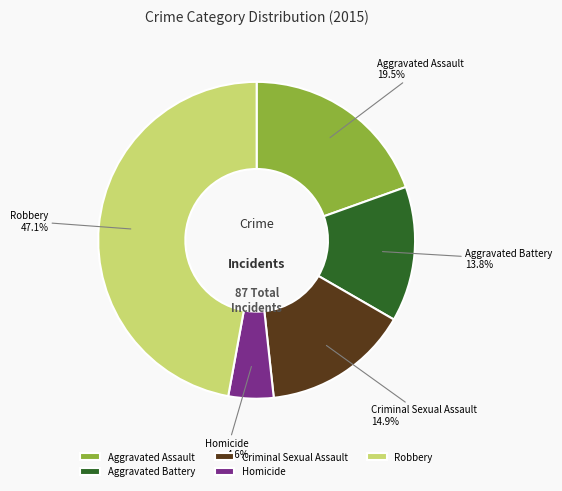

Count the number of slices in the pie.

5